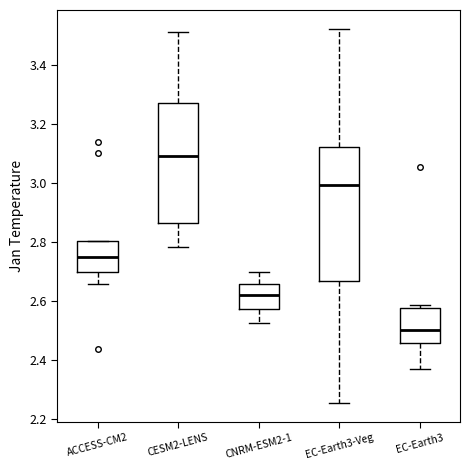

Comparing the boxes themselves (not the whiskers), which one is the tallest?

EC-Earth3-Veg